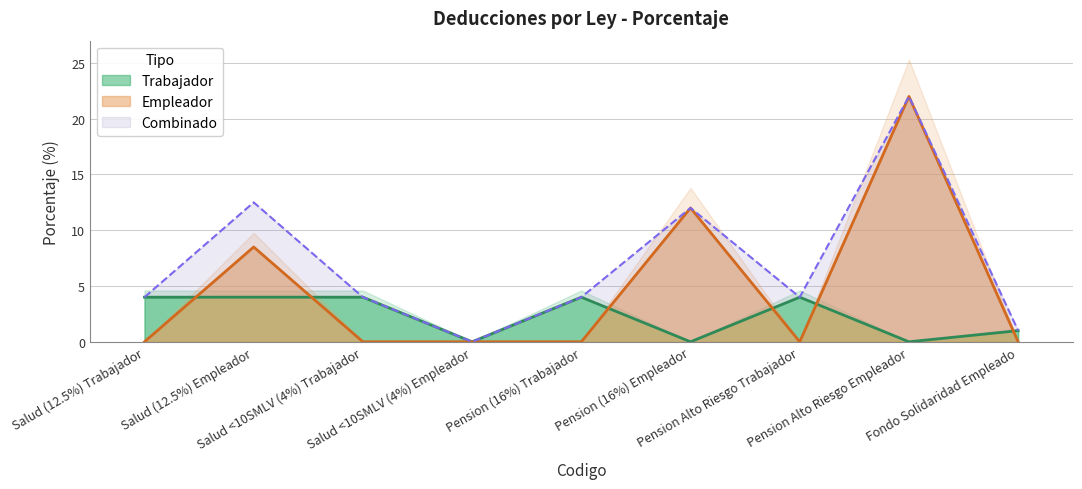

What is the highest value of the Trabajador series?

4.0